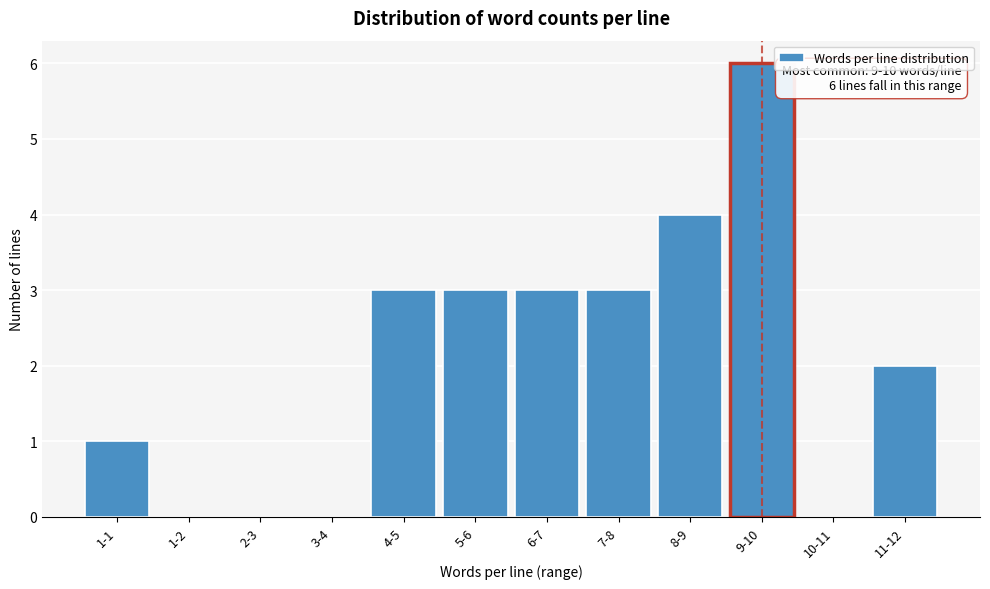

Reading left to right, list all the values displayed in this chart.

1-1=1	1-2=0	2-3=0	3-4=0	4-5=3	5-6=3	6-7=3	7-8=3	8-9=4	9-10=6	10-11=0	11-12=2